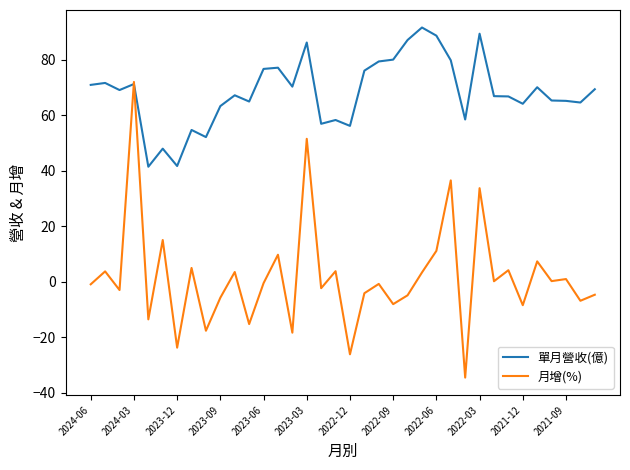

Is this an area chart (filled region under the line)?

No